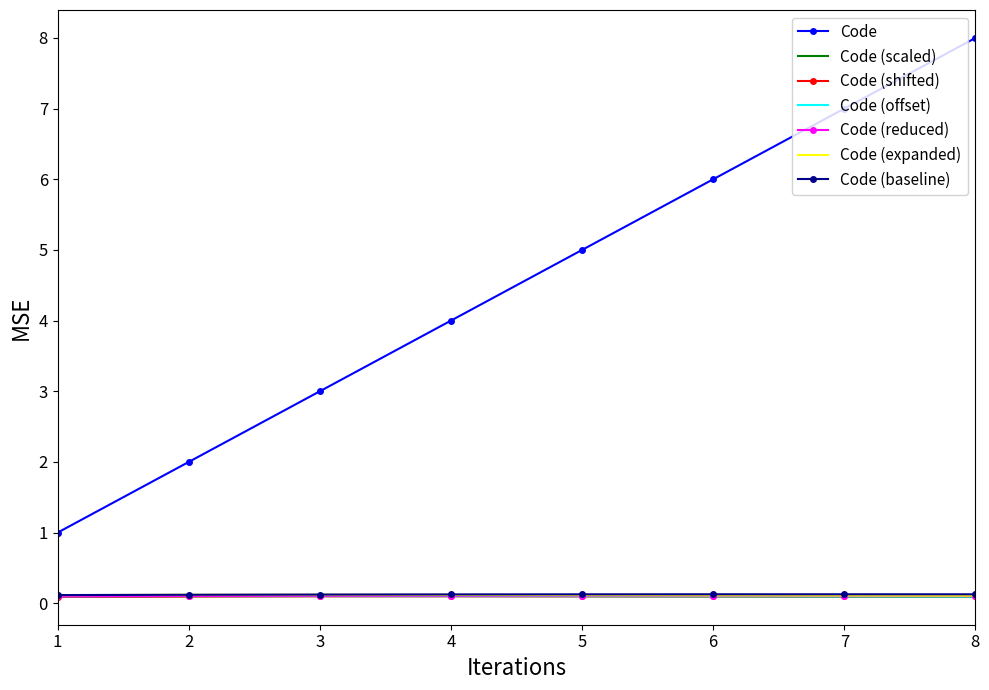

Which label corresponds to the largest value in the chart?

8